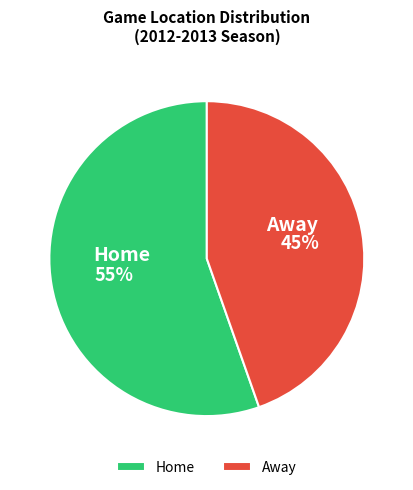

True or false: Home accounts for 42% of the total.

False